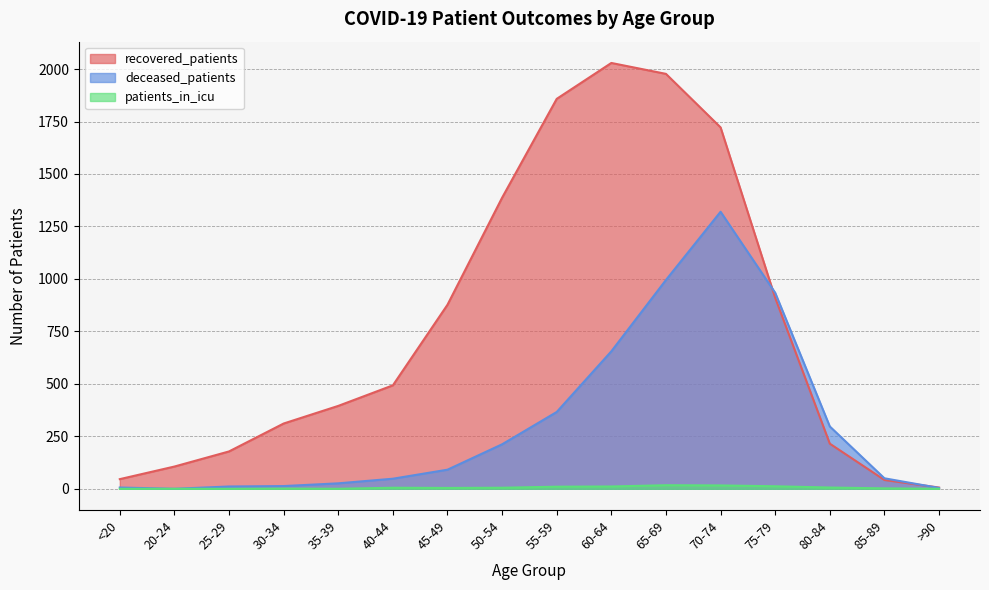

What is the spread (max minus min) of values at 65-69?

1960